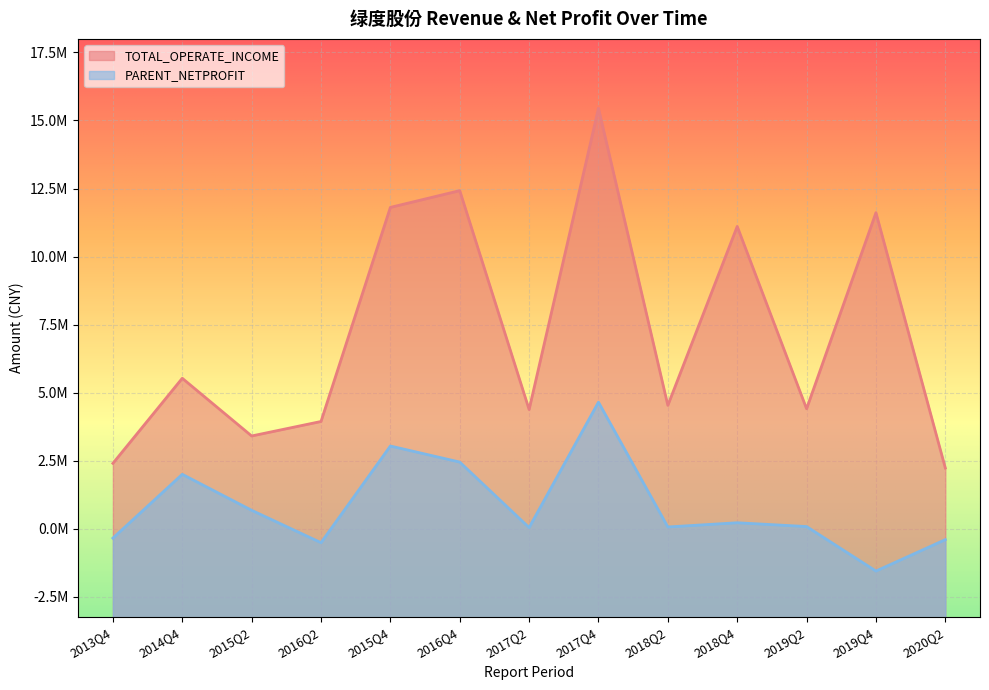

How many interior local peaks does the PARENT_NETPROFIT series have?

4